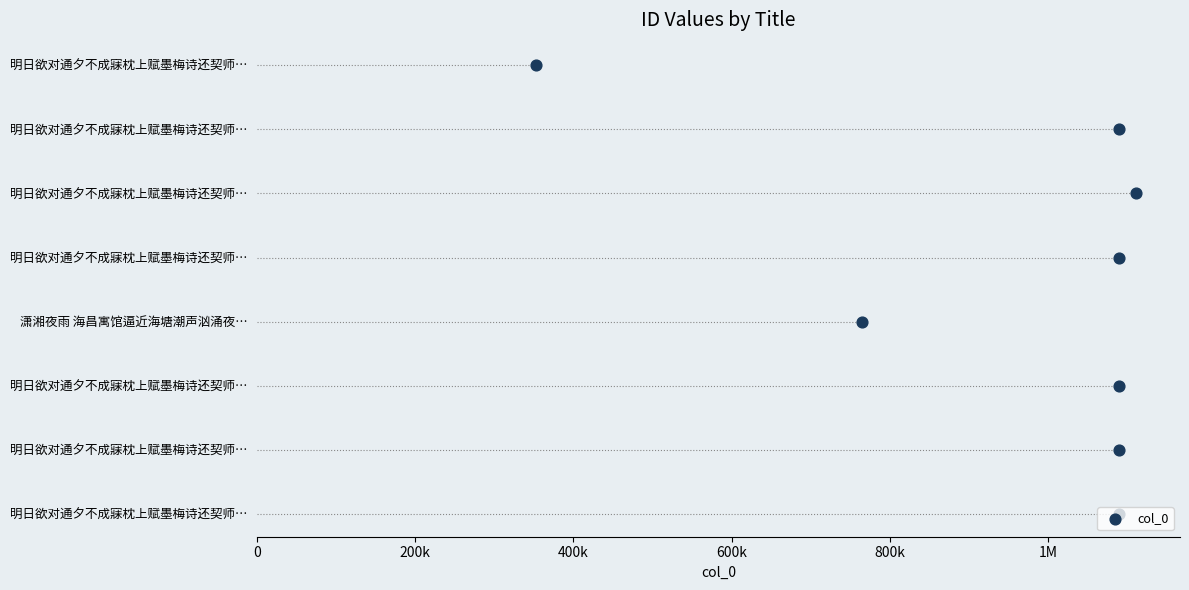

Which has a higher value, 200k or 0?

200k